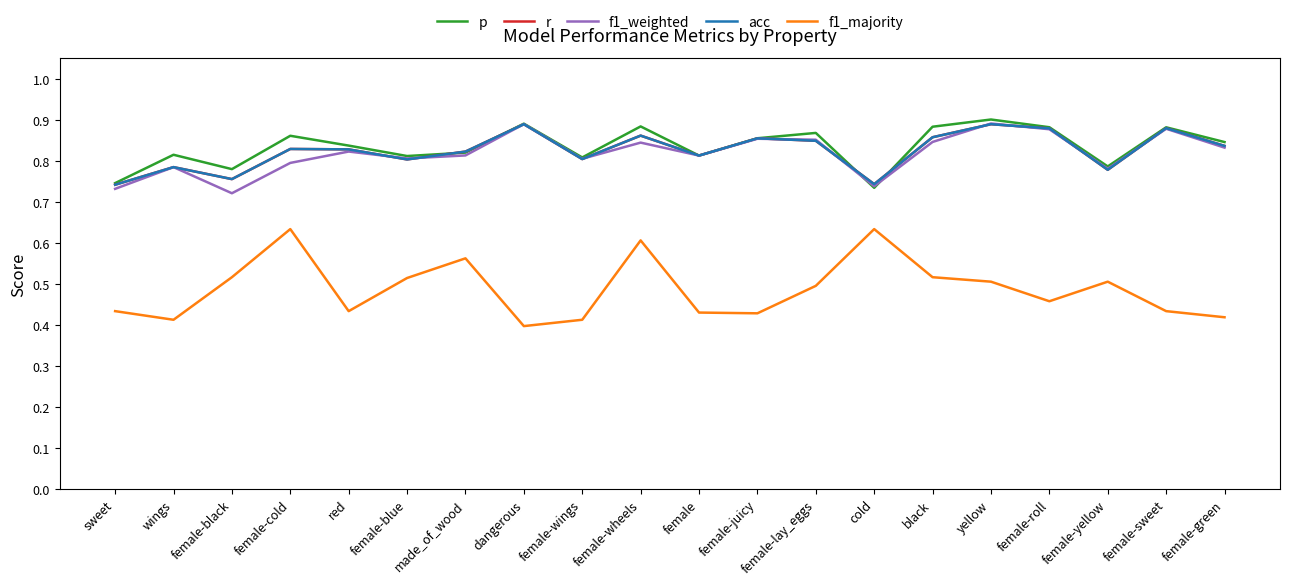

What is the difference between the second highest and second lowest values in the p series?

0.1